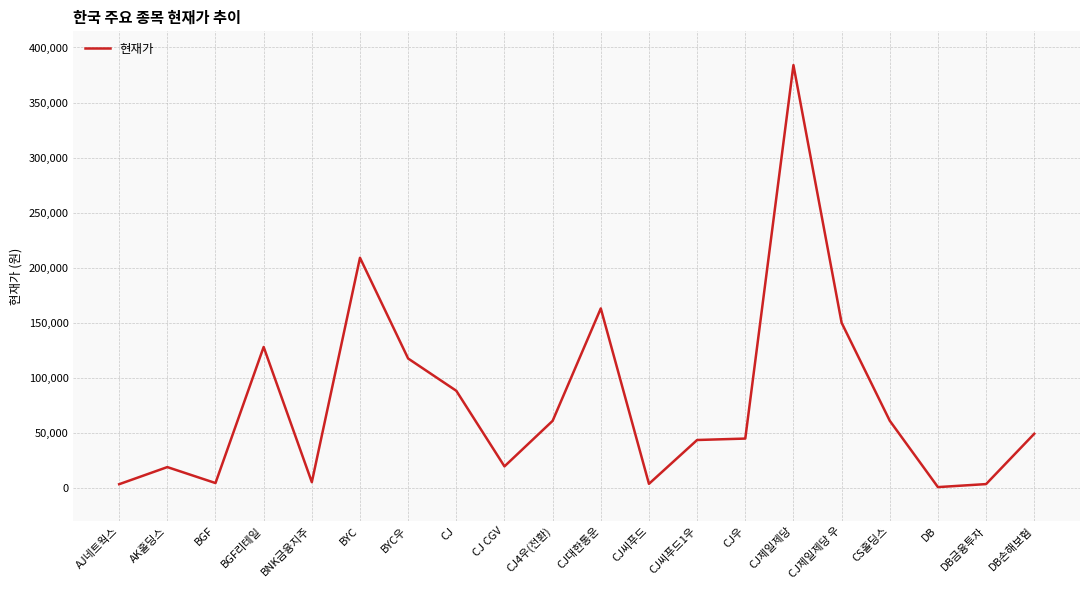

What is the change in value from BNK금융지주 to BYC?

+203790